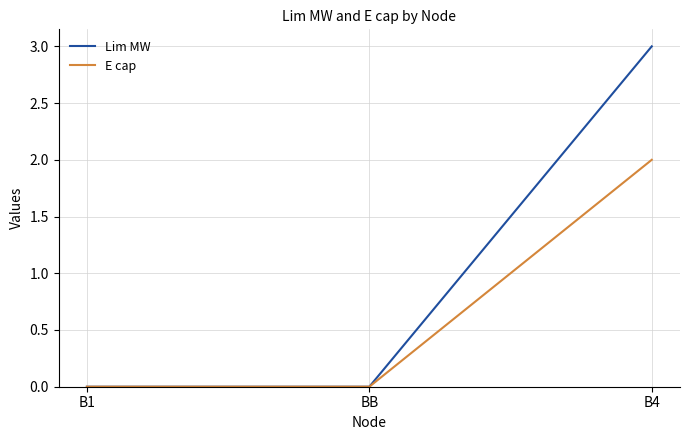

Which series has the largest range (max minus min)?

Lim MW